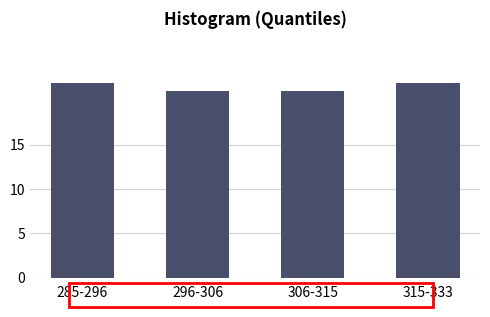

Reading left to right, list all the values displayed in this chart.

285-296=22	296-306=21	306-315=21	315-333=22